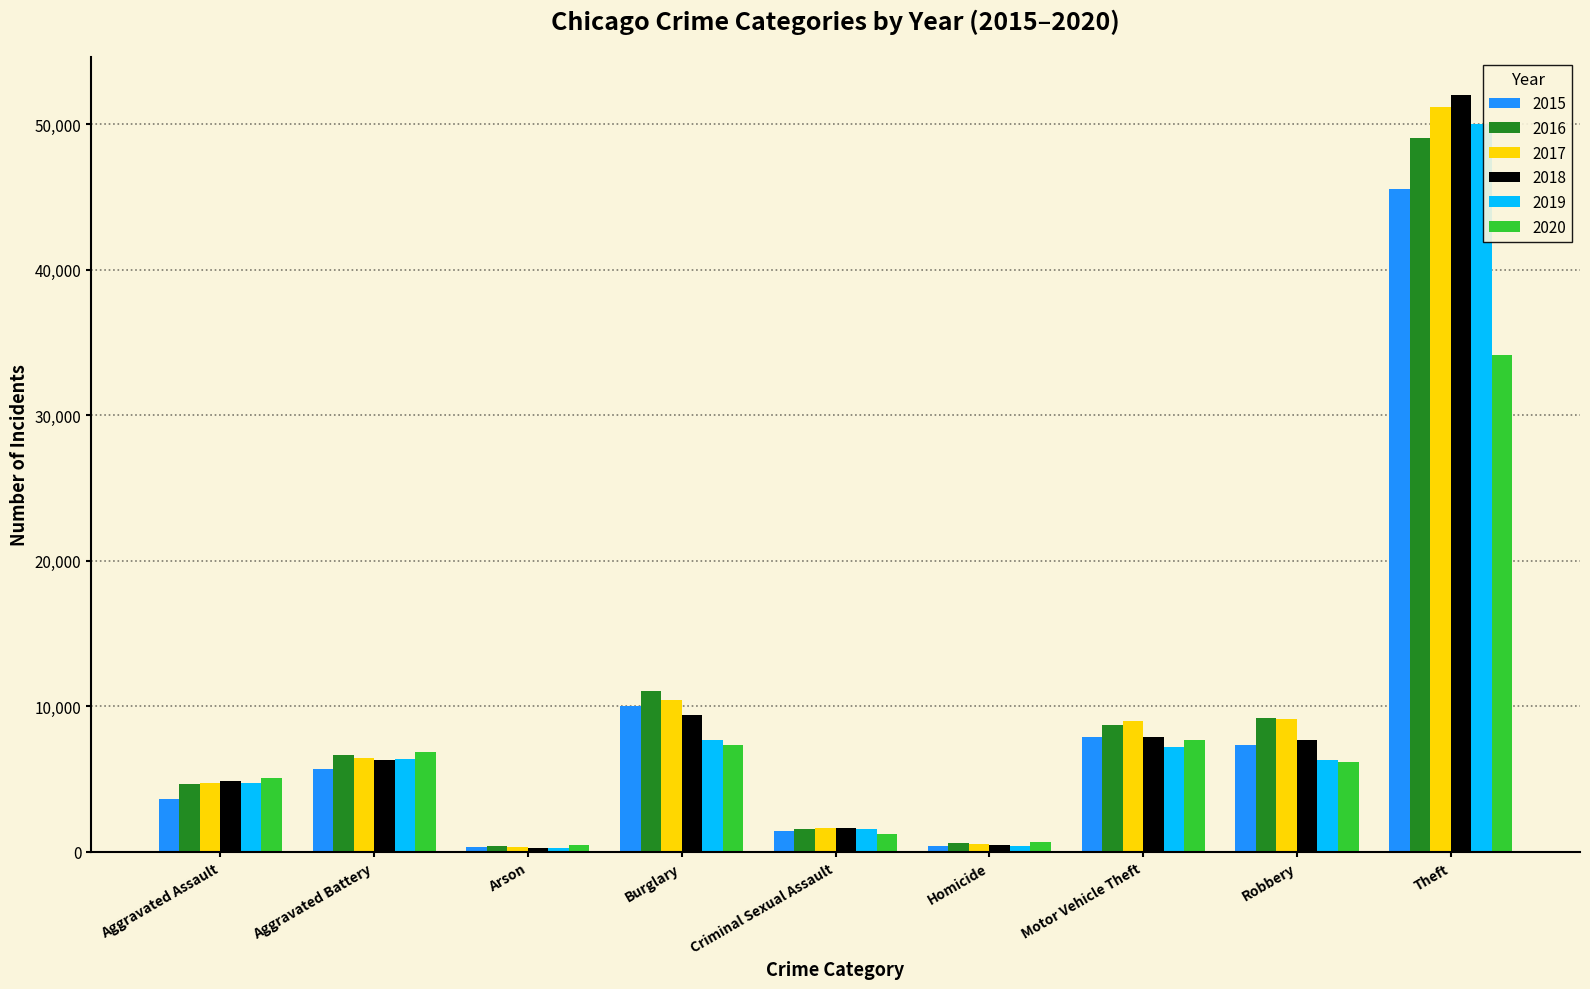

The value of 2020 at Motor Vehicle Theft is 2909. True or false?

False